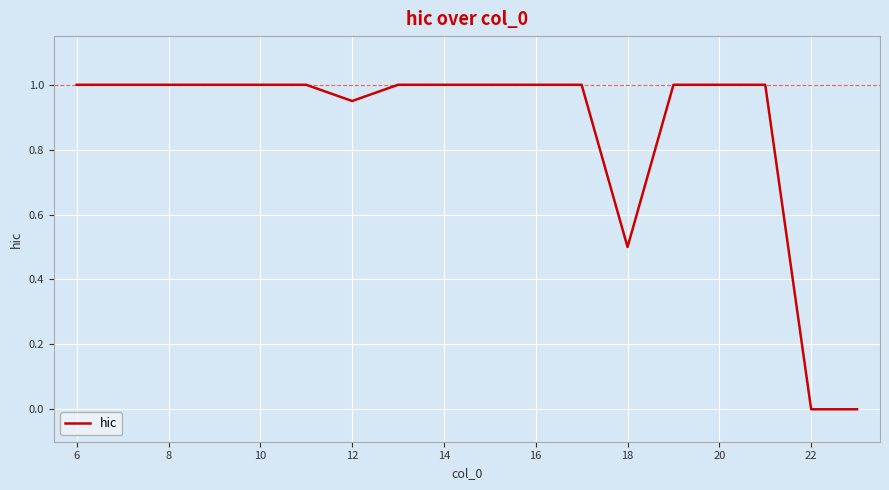

What is the difference between the maximum and minimum values?

1.0